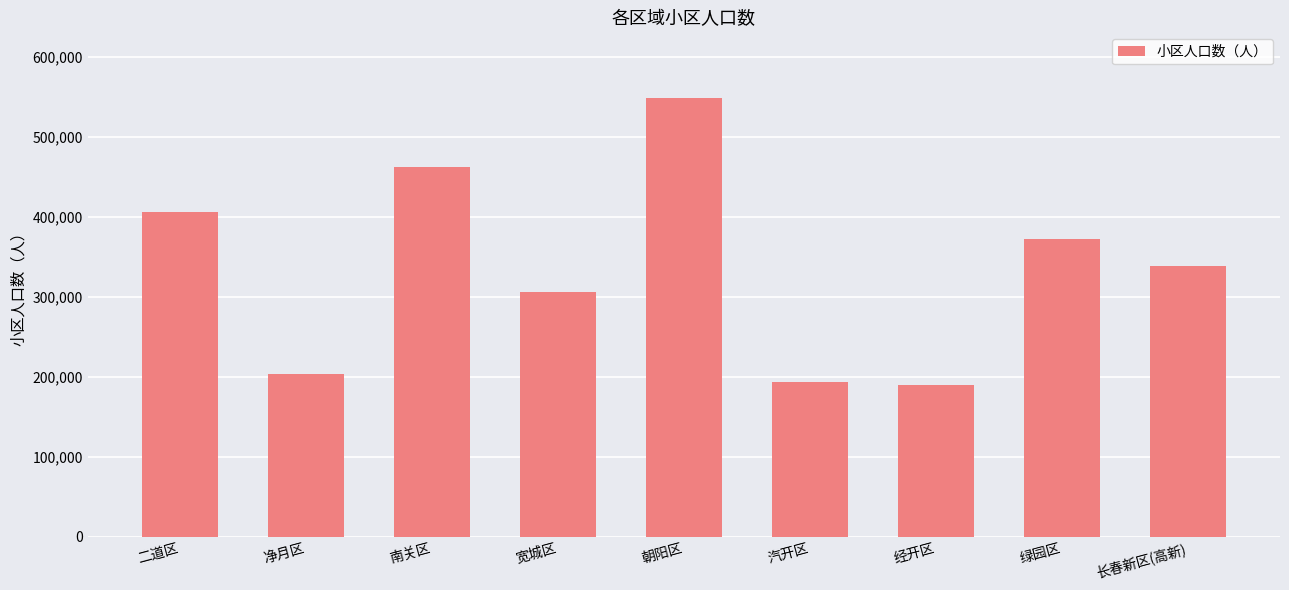

Approximately how many times larger is the value at 二道区 compared to 长春新区(高新)?

1.2